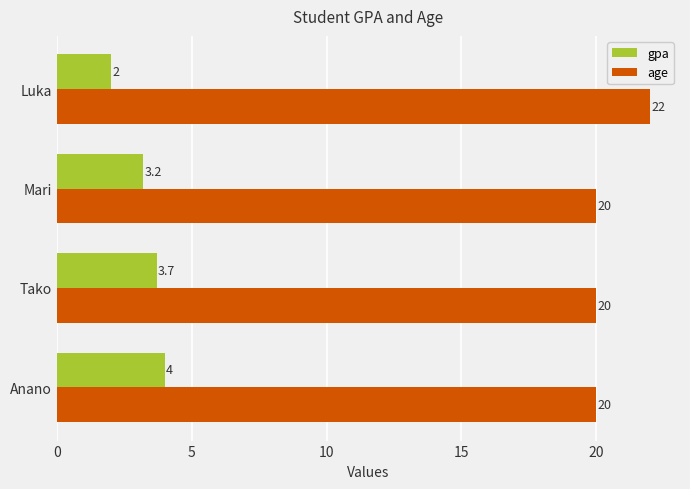

At how many categories does at least one series exceed 19?

4